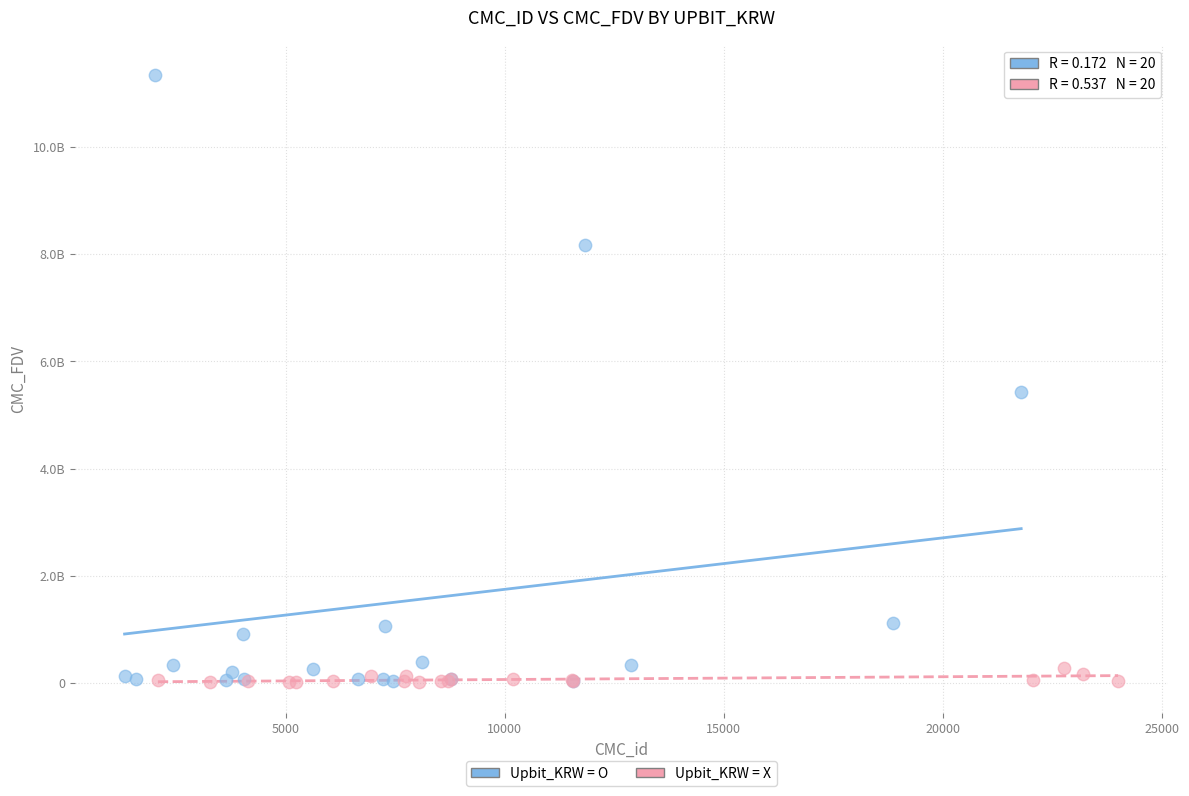

Which series reaches the maximum Y coordinate?

Upbit_KRW = O